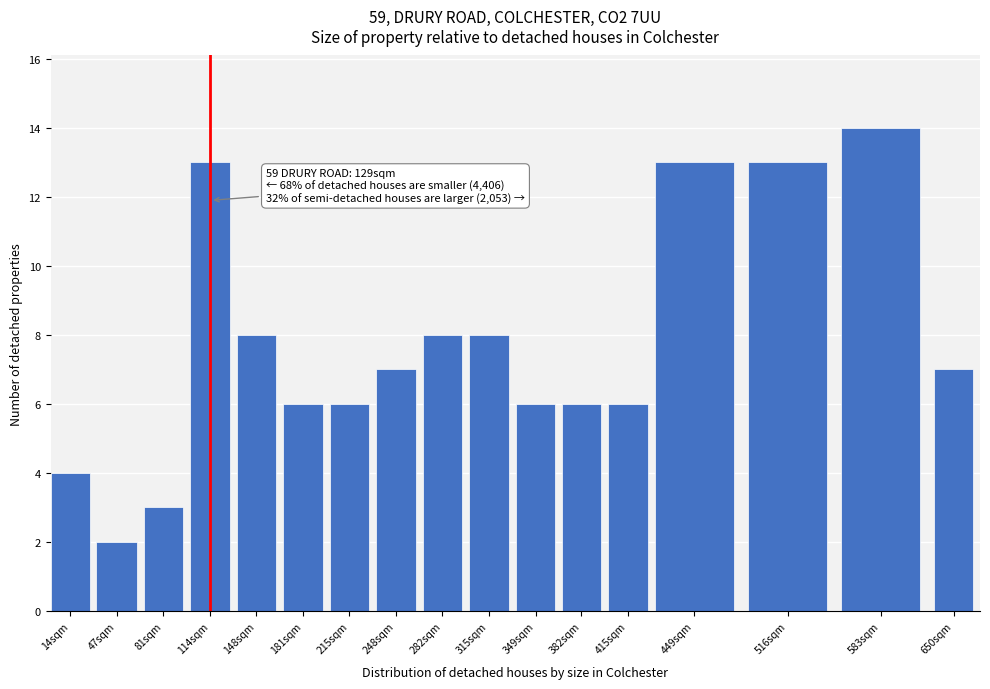

Reading left to right, what are all the values shown in this chart?

14sqm=4	47sqm=2	81sqm=3	114sqm=13	148sqm=8	181sqm=6	215sqm=6	248sqm=7	282sqm=8	315sqm=8	349sqm=6	382sqm=6	415sqm=6	449sqm=13	516sqm=13	583sqm=14	650sqm=7